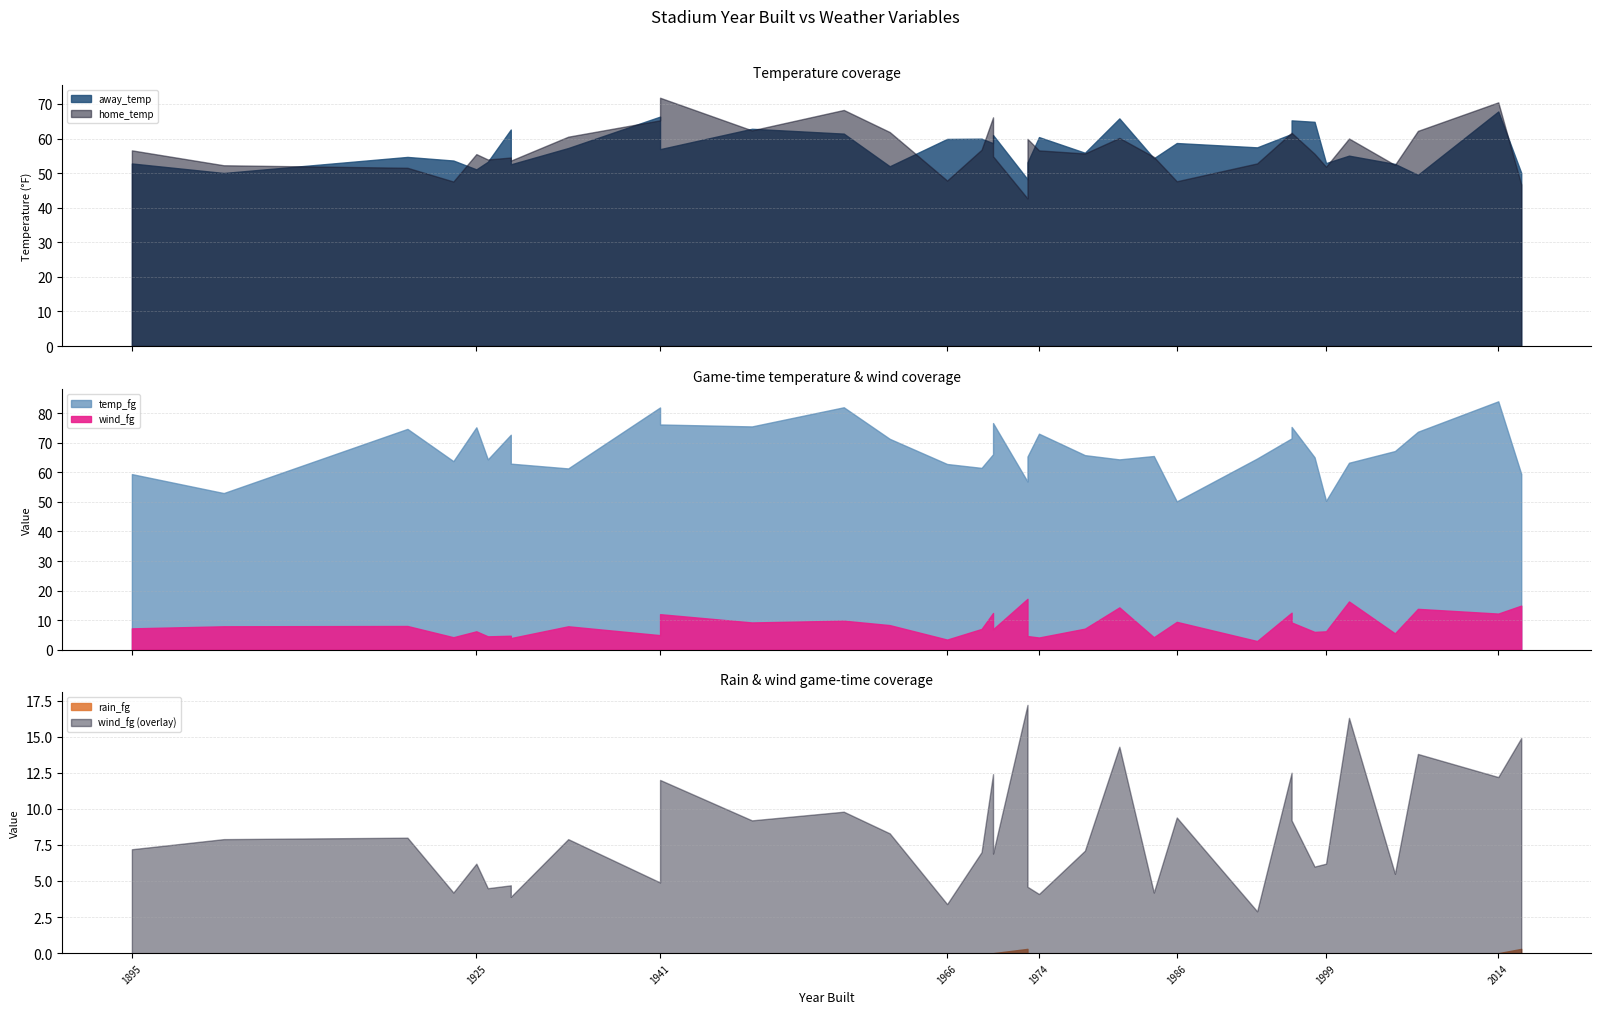

True or false: wind_fg and away_temp intersect in this chart.

False